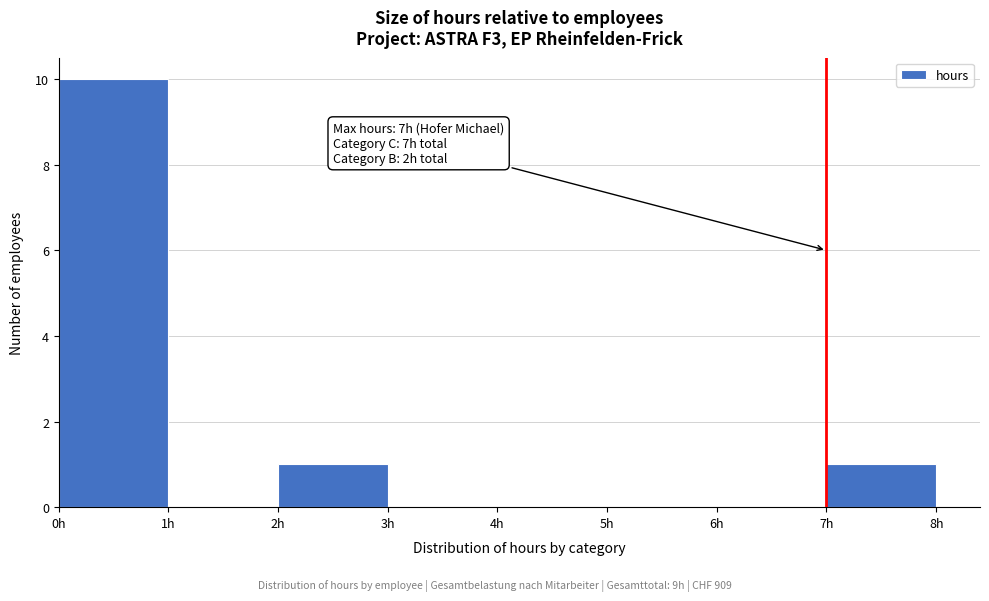

Over which range of the x-axis is the bar tallest?

0 to 1